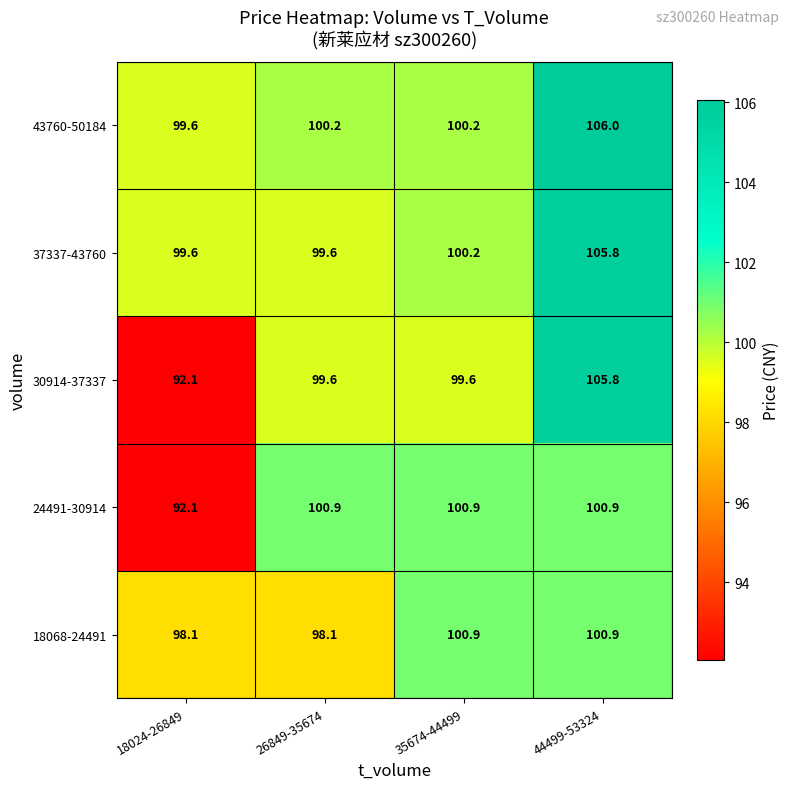

What is the difference between the highest and lowest values at 44499-53324?

5.1